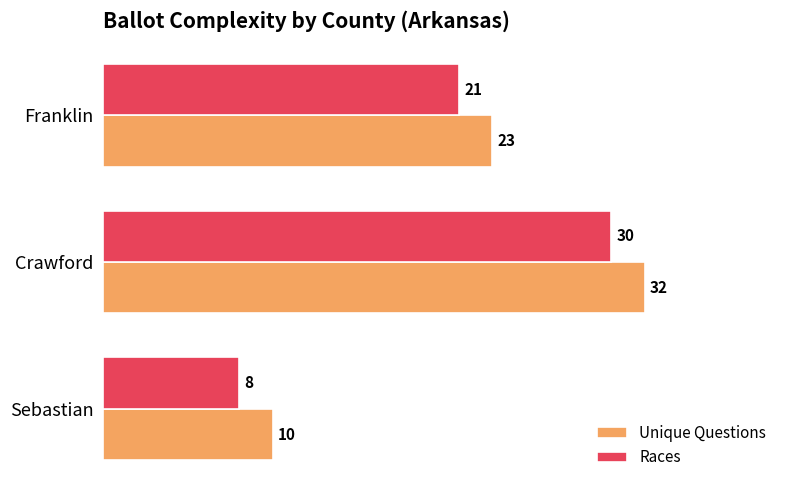

How many Races values are between 8 and 30?

3